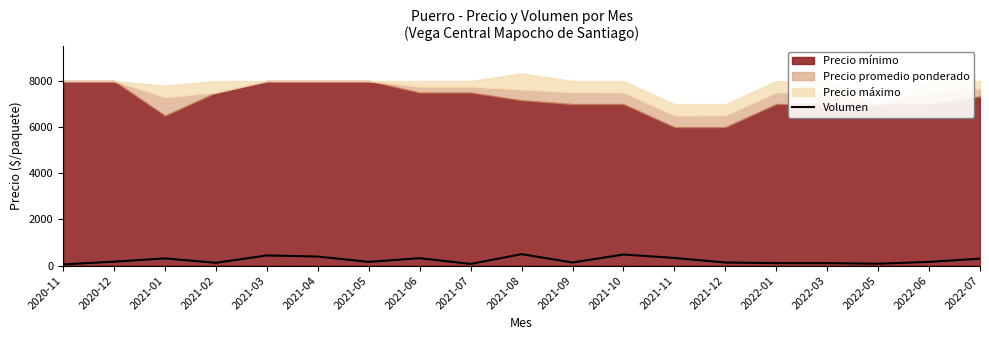

What value does the data have at 2020-11, to the nearest 10?

50